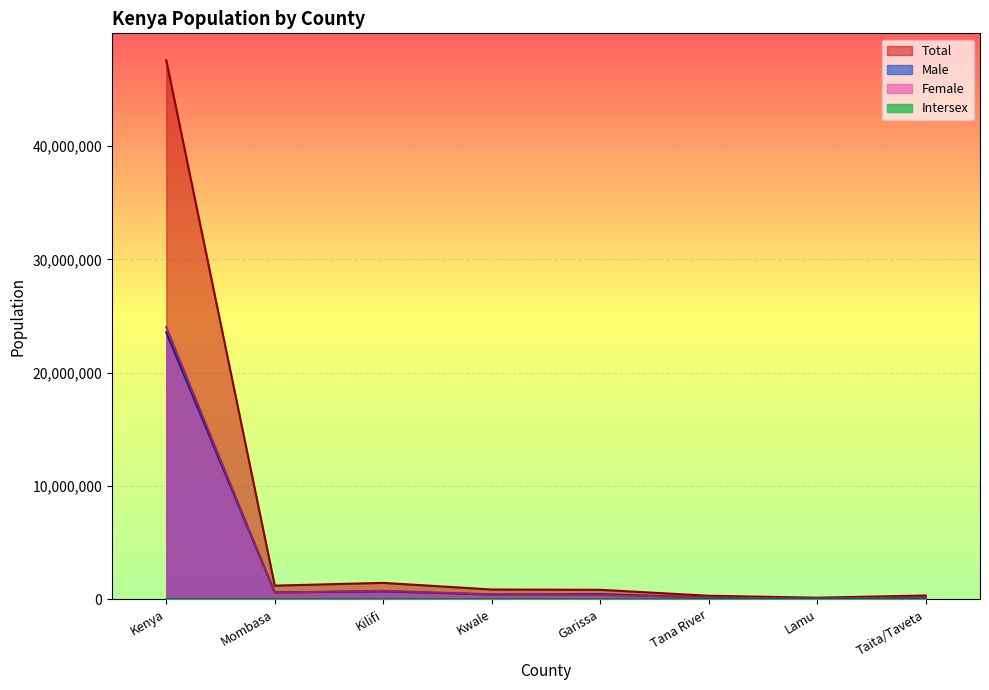

What are all the series names shown in the legend?

Male, Female, Intersex, Total